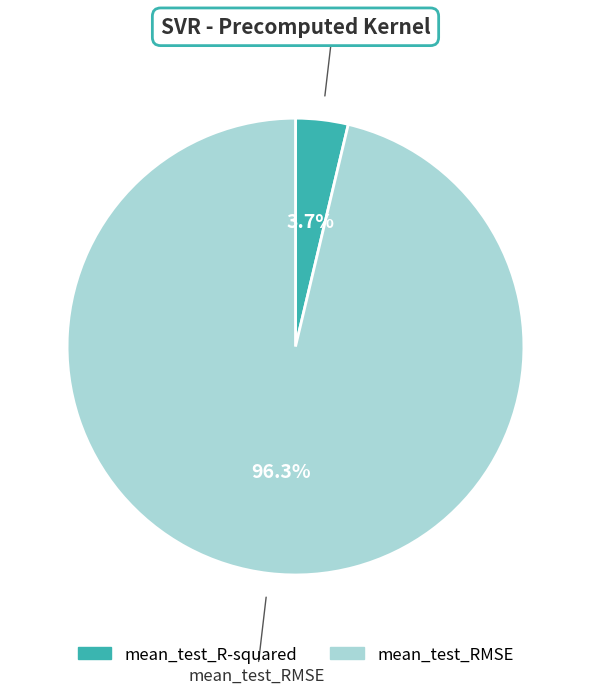

Is it true that mean_test_RMSE is 91% of the pie?

False